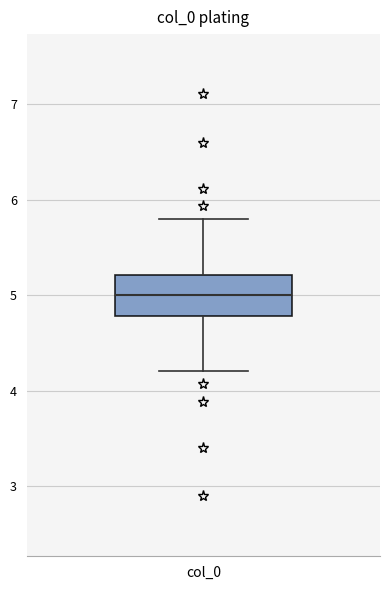

Transcribe this box plot: give where the median line is, the range the box spans, and where the two whiskers end, as read against the y-axis. The values are not printed on the chart, so give them approximately, as read against the axis.

median 5.0, box 4.8 to 5.2, whiskers 4.2 to 5.8